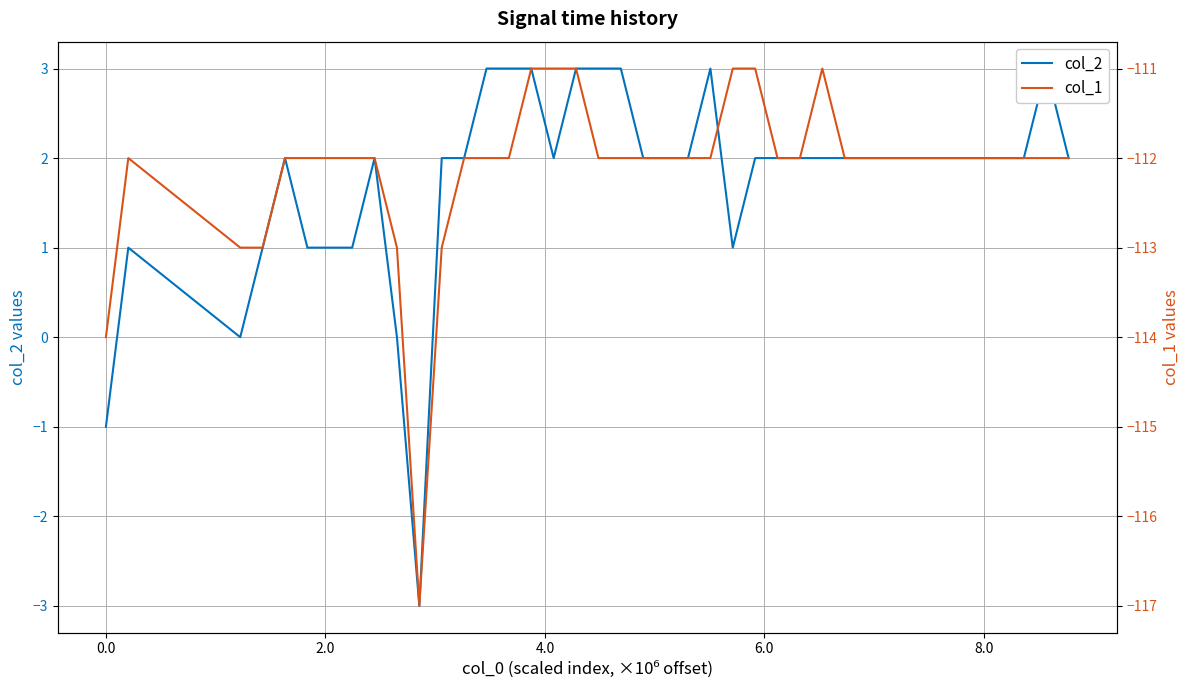

Reading left to right, list all the values displayed in this chart.

col_2: -1	1	0	1	2	1	1	1	2	0	-3	2	2	3	3	3	2	3	3	3	2	2	2	3	1	2	2	2	2	2	2	2	2	2	2	2	2	2	3	2
col_1: -114	-112	-113	-113	-112	-112	-112	-112	-112	-113	-117	-113	-112	-112	-112	-111	-111	-111	-112	-112	-112	-112	-112	-112	-111	-111	-112	-112	-111	-112	-112	-112	-112	-112	-112	-112	-112	-112	-112	-112